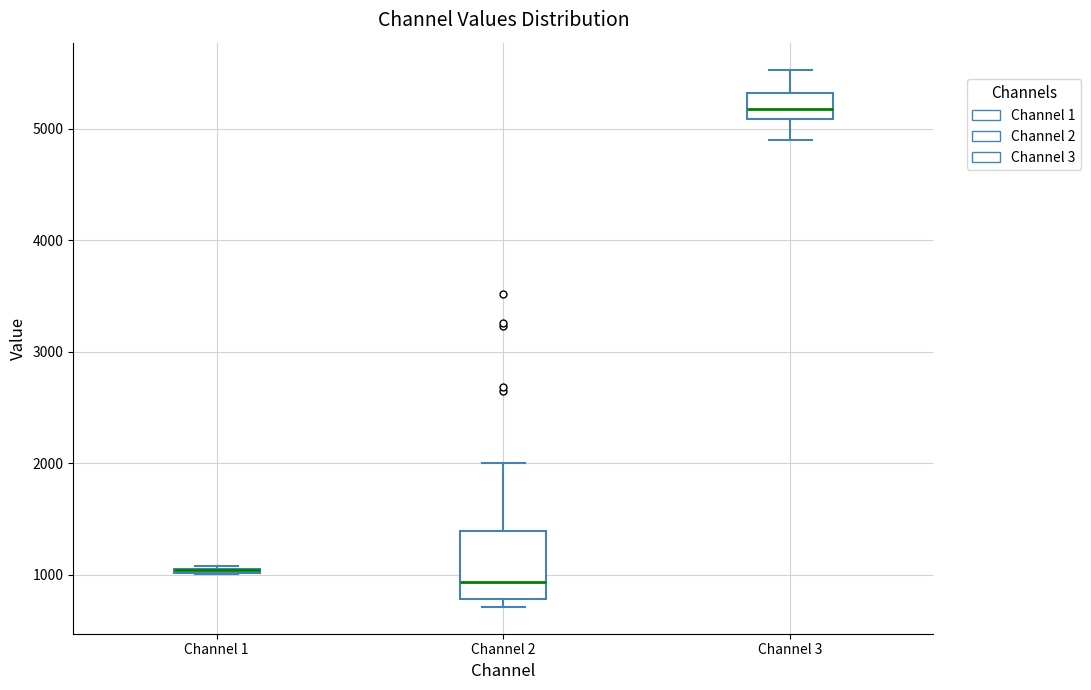

Where is the lower edge of the box for Channel 1 on the y-axis? The values are not printed on the chart, so give them approximately, as read against the axis.

1000